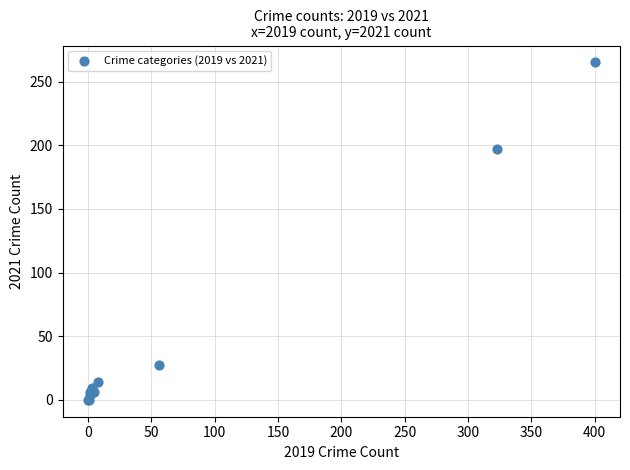

What Y value in the scatter plot is closest to 132?

197